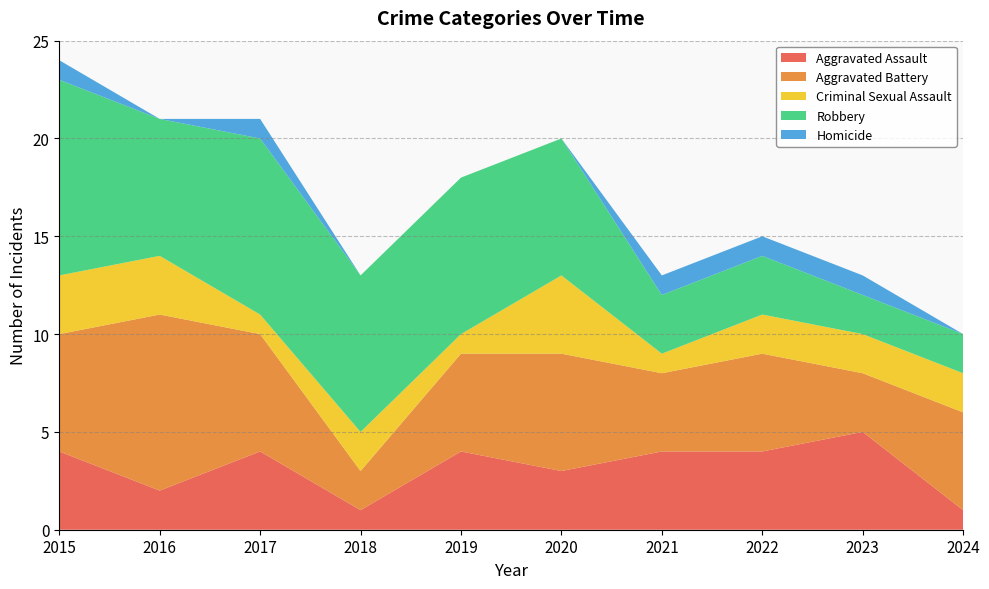

Reading left to right, list all the values displayed in this chart.

Aggravated Assault: 4	2	4	1	4	3	4	4	5	1
Aggravated Battery: 6	9	6	2	5	6	4	5	3	5
Criminal Sexual Assault: 3	3	1	2	1	4	1	2	2	2
Robbery: 10	7	9	8	8	7	3	3	2	2
Homicide: 1	0	1	0	0	0	1	1	1	0